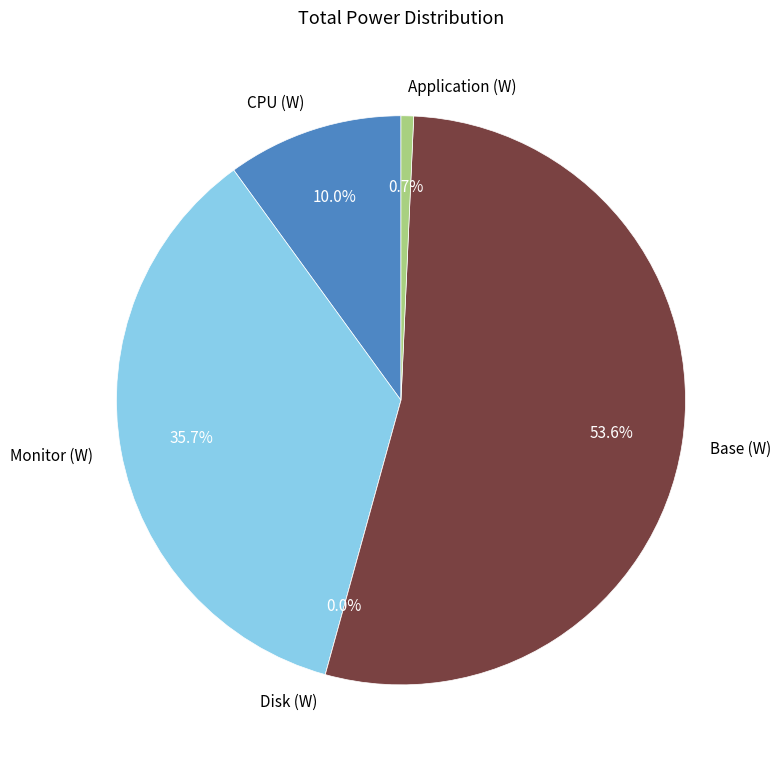

To the nearest percent, what percentage of the pie is Application (W)?

1%